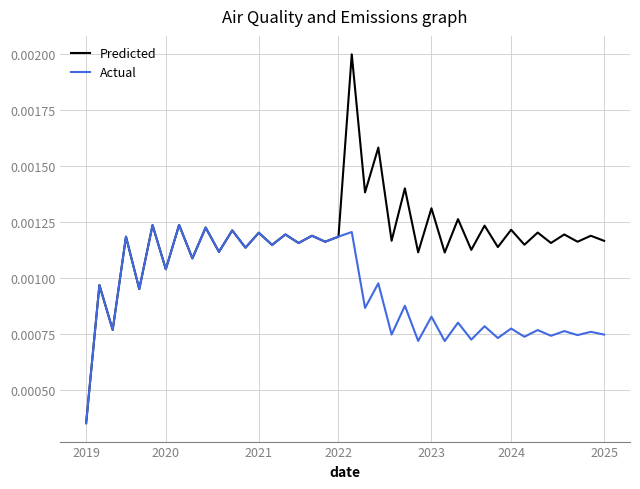

In Actual, how many points are lower than both neighbors (excluding endpoints)?

18